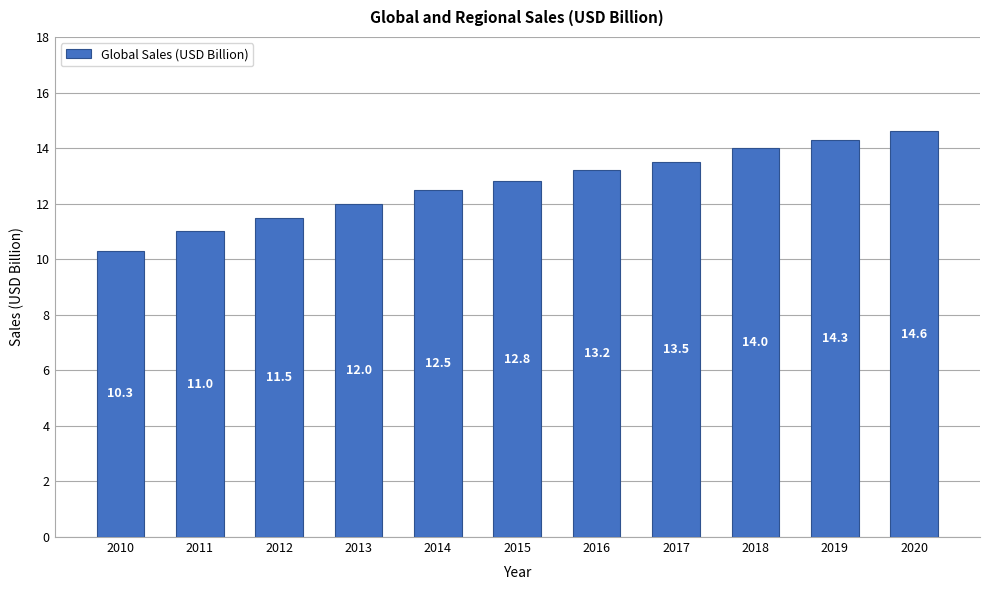

Does the chart contain stacked bars?

No